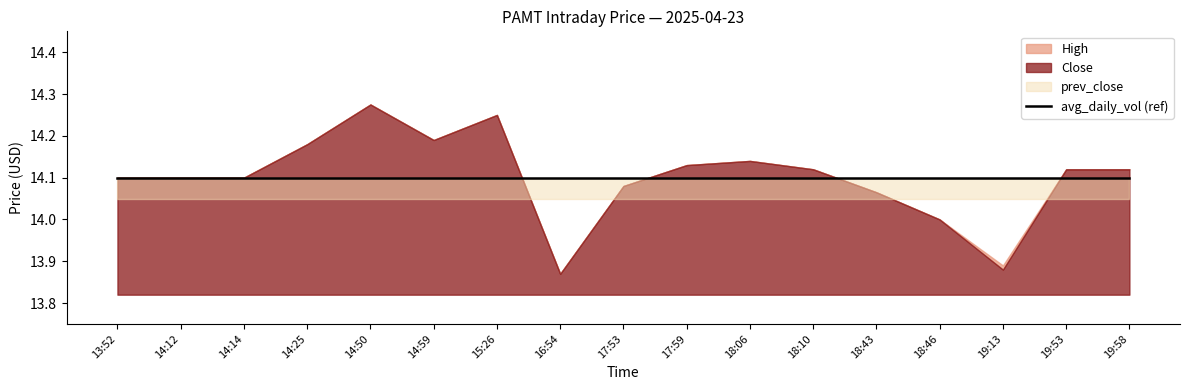

Reading left to right, extract all data points from this chart.

Close: 14.1	14.1	14.1	14.2	14.3	14.2	14.2	13.9	14.1	14.1	14.1	14.1	14.1	14.0	13.9	14.1	14.1
High: 14.1	14.1	14.1	14.2	14.3	14.2	14.2	13.9	14.1	14.1	14.1	14.1	14.1	14.0	13.9	14.1	14.1
prev_close: 14.1	14.1	14.1	14.1	14.1	14.1	14.1	14.1	14.1	14.1	14.1	14.1	14.1	14.1	14.1	14.1	14.1